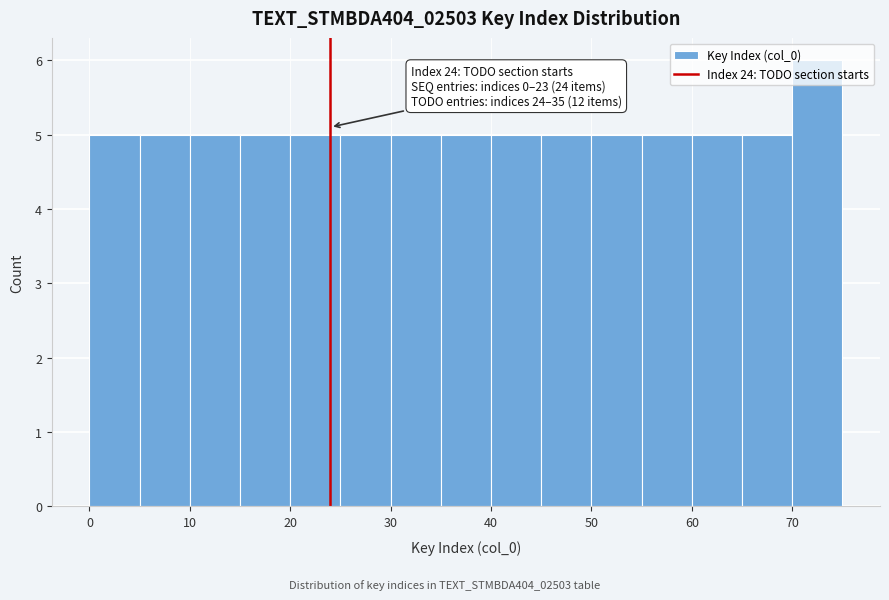

Over which range of the x-axis is the bar tallest?

70 to 75